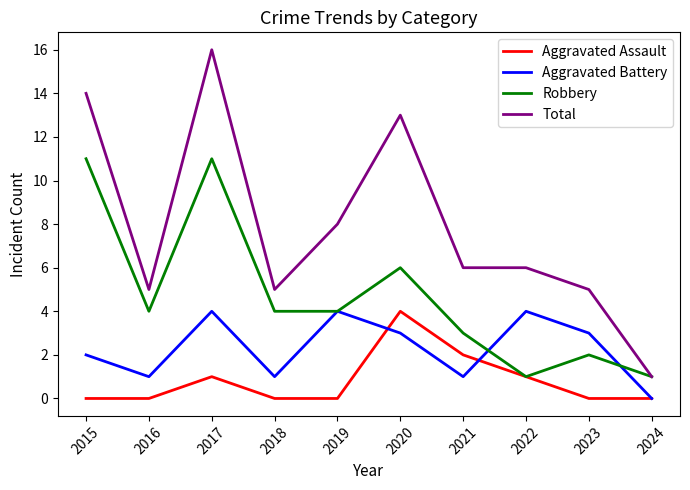

The Robbery series shows 0 at 2024. True or false?

False